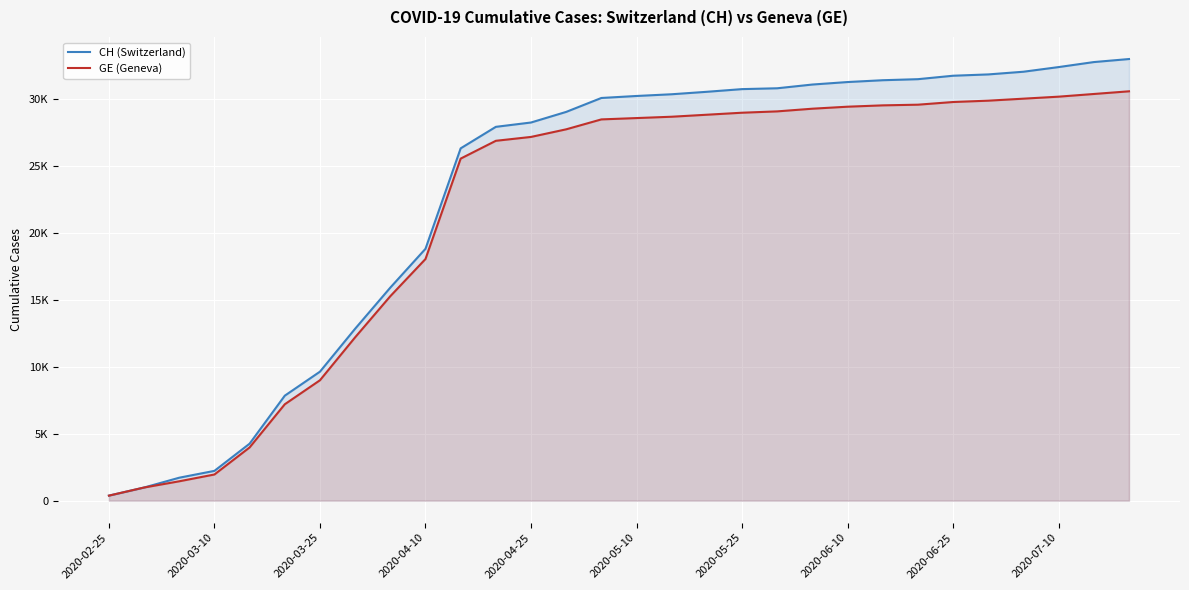

Is the value of GE (Geneva) at 19 greater than the value of CH (Switzerland) at 13?

Yes